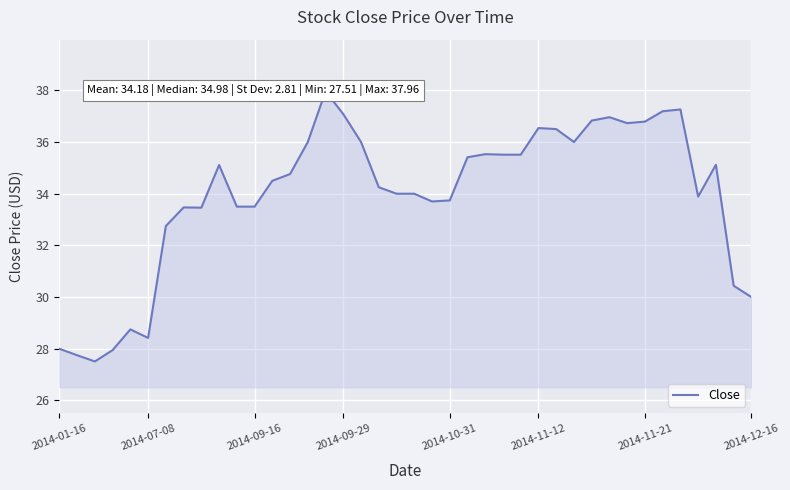

What is the sum of all values?

1358.4